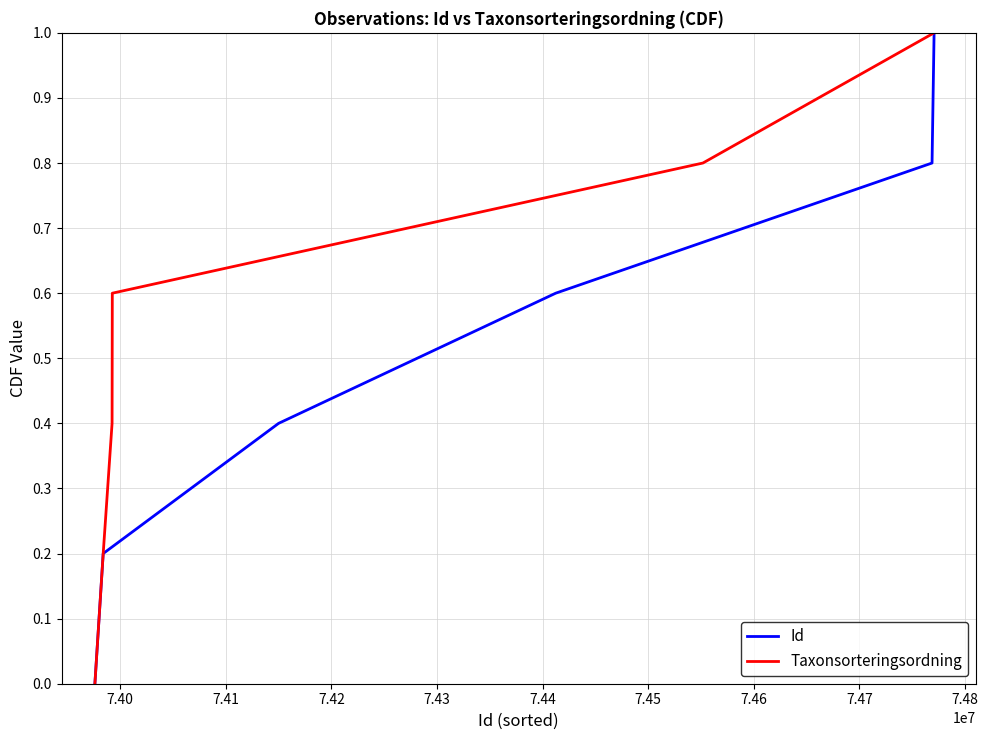

What is the value of the Taxonsorteringsordning point at the 3rd from the left?

0.4